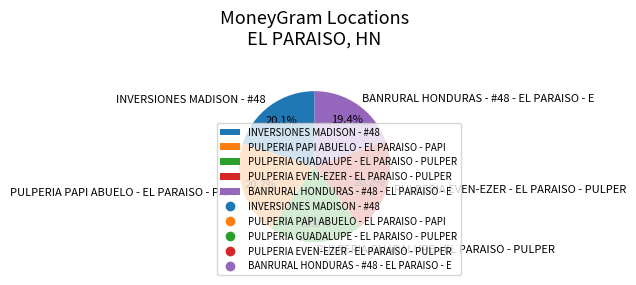

How much of the chart is everything except INVERSIONES MADISON - #48?

79.9%